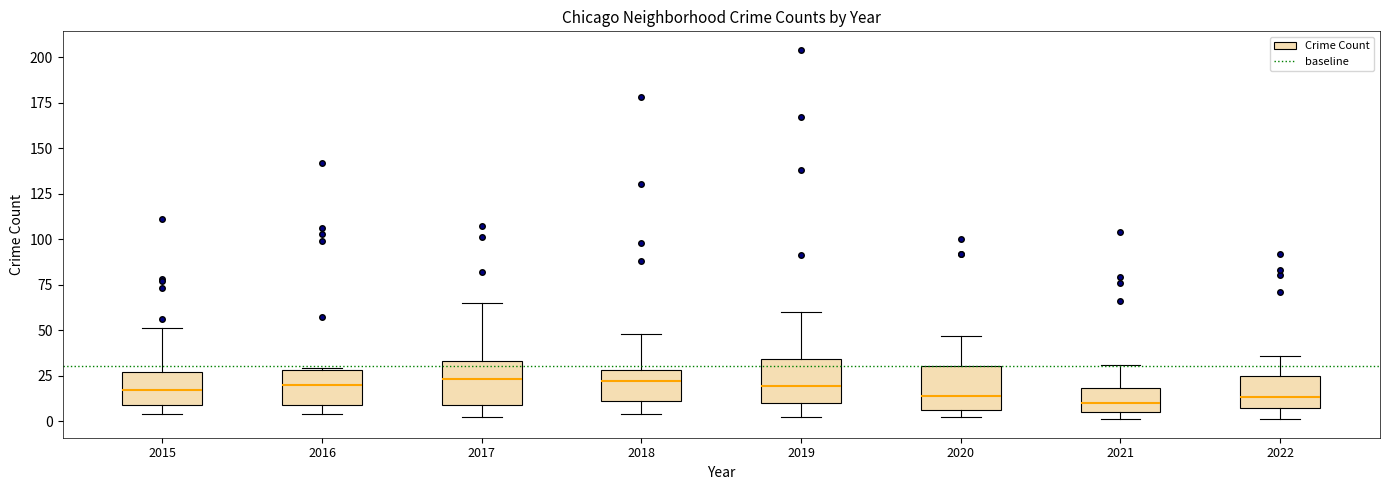

Reading left to right, read every box against the y-axis: the position of its median line, the range the box covers, and the ends of its whiskers. The values are not printed on the chart, so give them approximately, as read against the axis.

2015: median 15, box 10 to 25, whiskers 5 to 50
2016: median 20, box 10 to 30, whiskers 5 to 30
2017: median 25, box 10 to 35, whiskers 0 to 65
2018: median 20, box 10 to 30, whiskers 5 to 50
2019: median 20, box 10 to 35, whiskers 0 to 60
2020: median 15, box 5 to 30, whiskers 0 to 45
2021: median 10, box 5 to 20, whiskers 0 to 30
2022: median 15, box 5 to 25, whiskers 0 to 35